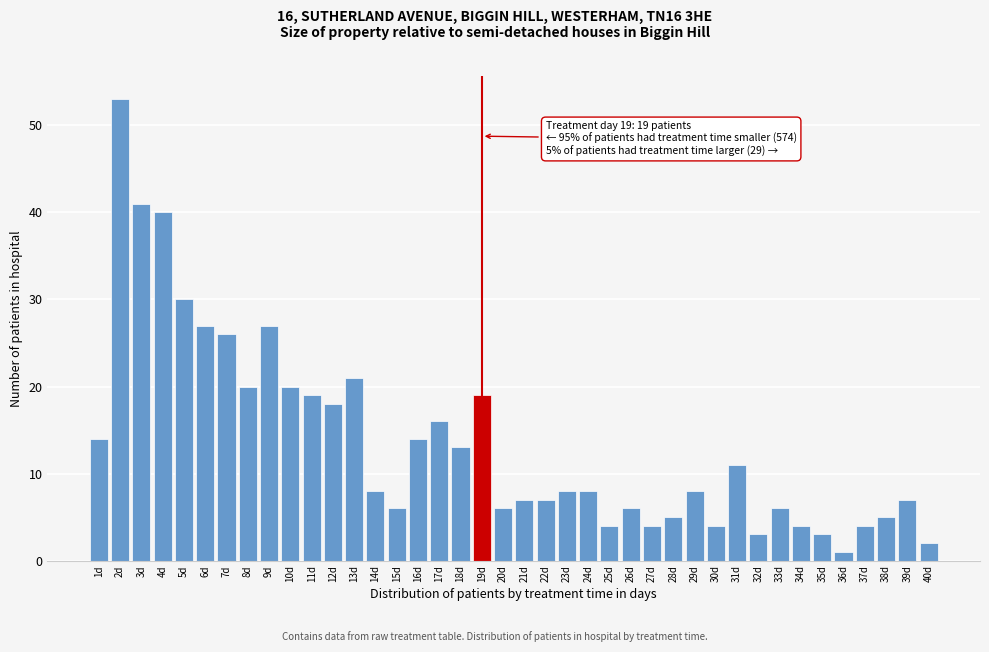

What is the approximate value at 24d?

8